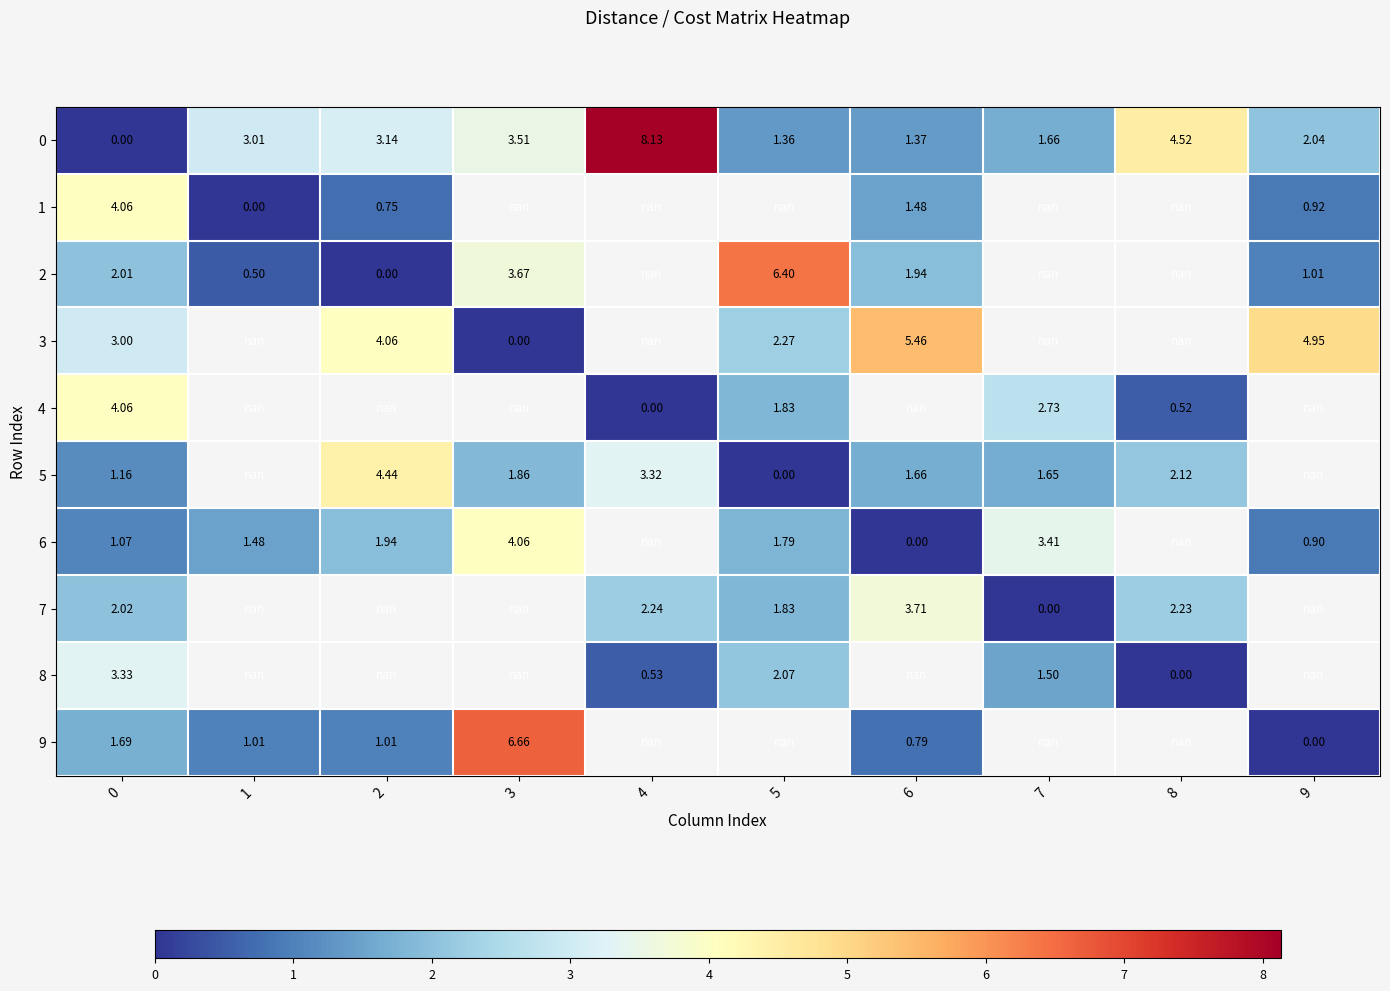

Between 5 and 7, which is larger?

7